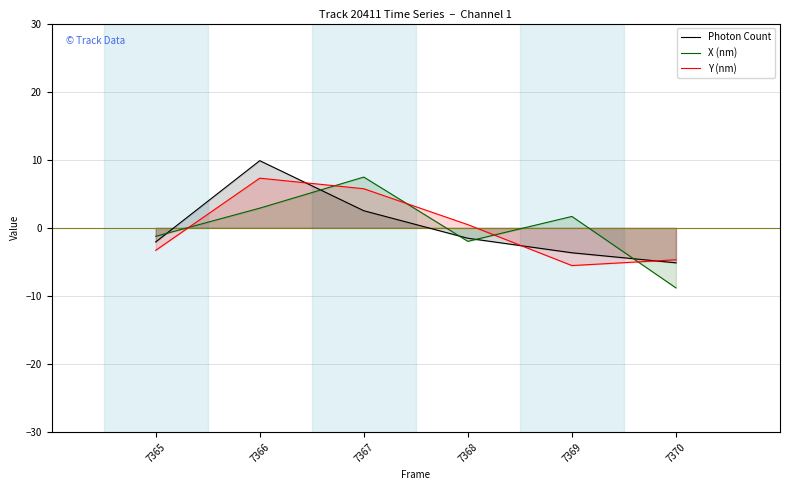

At how many categories does at least one series exceed -3?

5